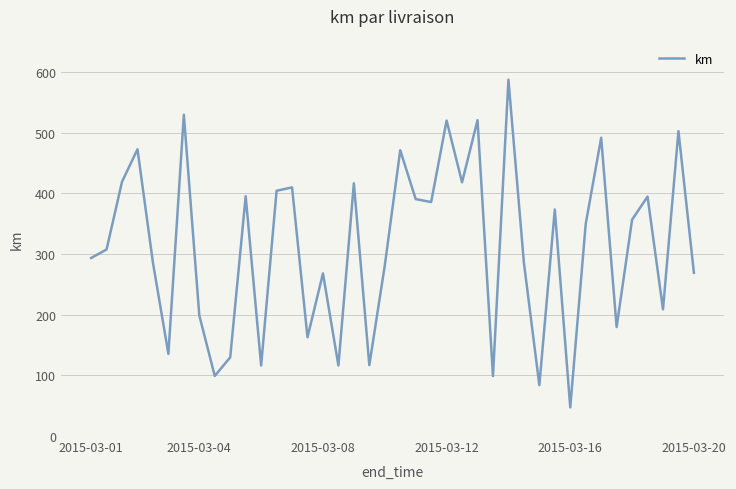

What is the greatest value displayed?

587.1